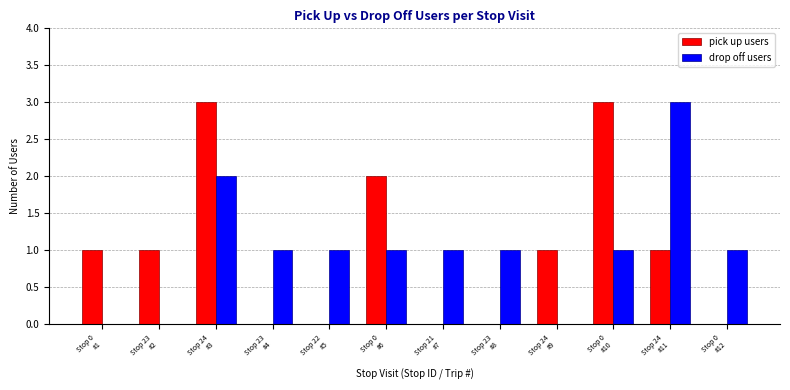

What is the maximum value for drop off users?

3